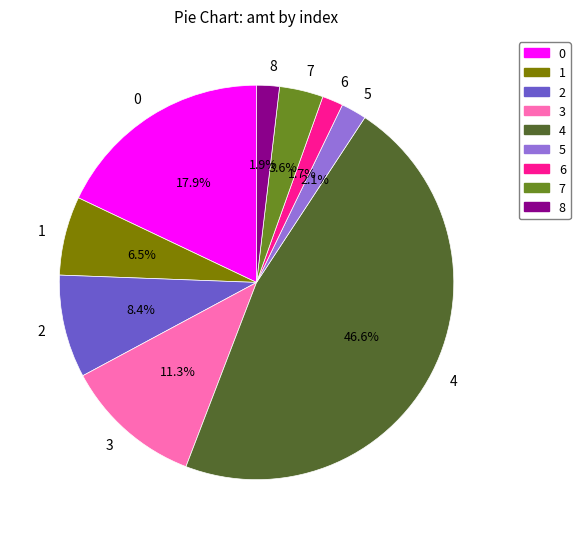

Which slice is the largest?

4